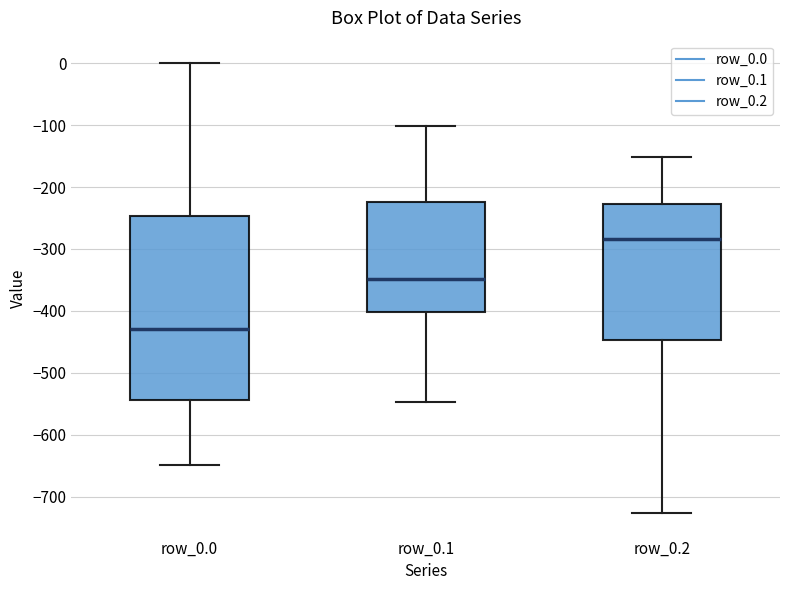

Where does the lower whisker of the box for row_0.2 end on the y-axis? The values are not printed on the chart, so give them approximately, as read against the axis.

-730